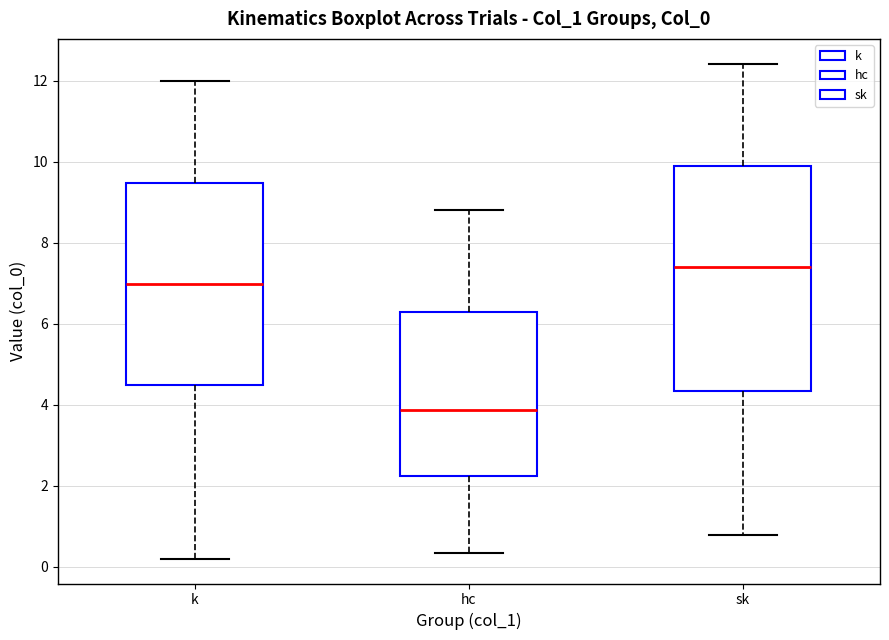

Where is the upper edge of the box for hc on the y-axis? The values are not printed on the chart, so give them approximately, as read against the axis.

6.2